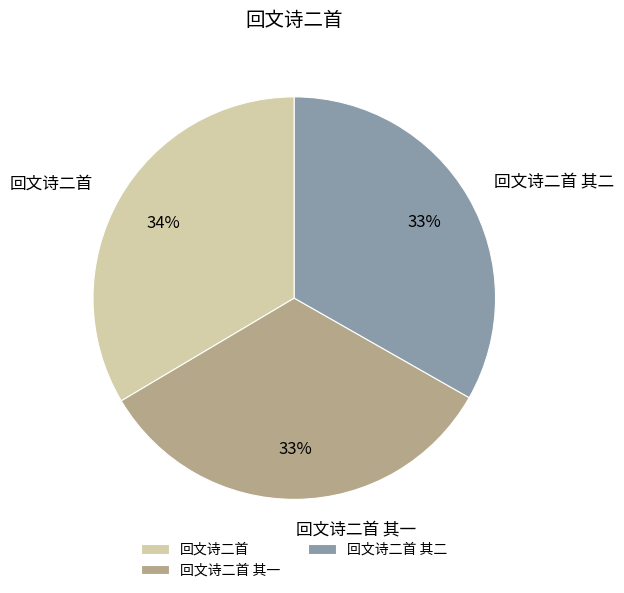

What percentage is the 回文诗二首 其一 slice, to the nearest percent?

33%